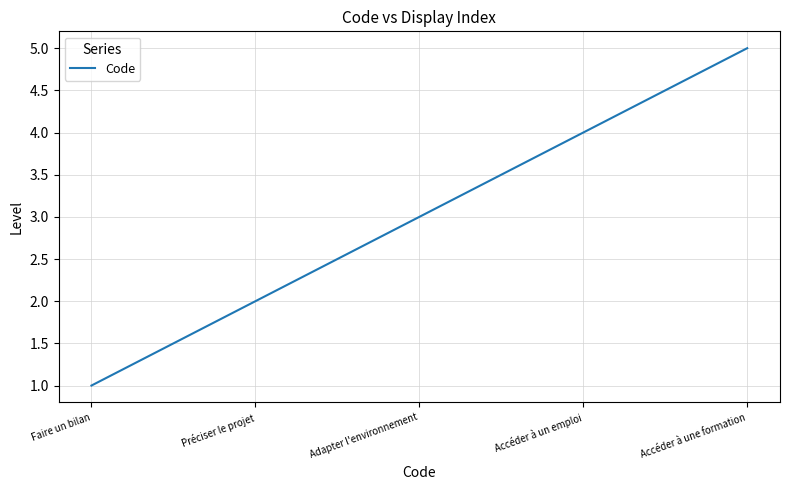

Is it true that the value at Préciser le projet is 1?

False